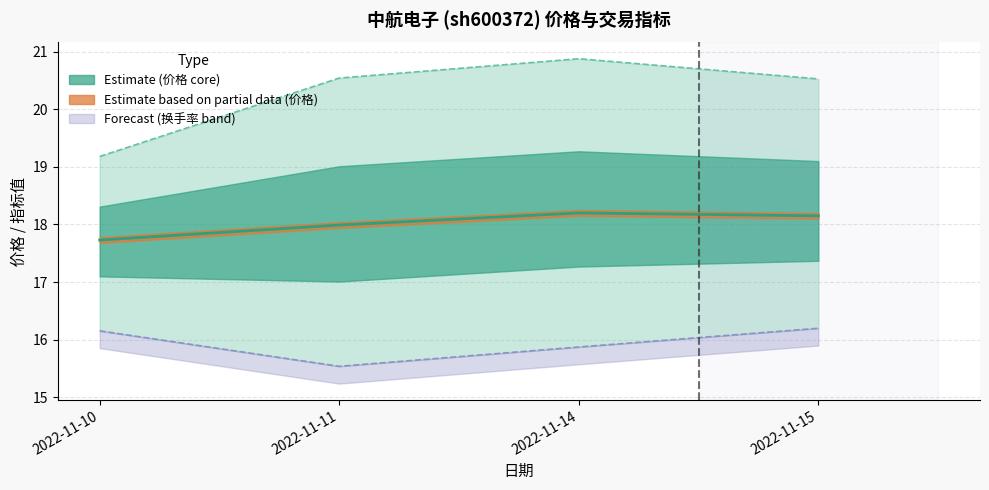

At which category is the sum across all series the highest?

2022-11-14